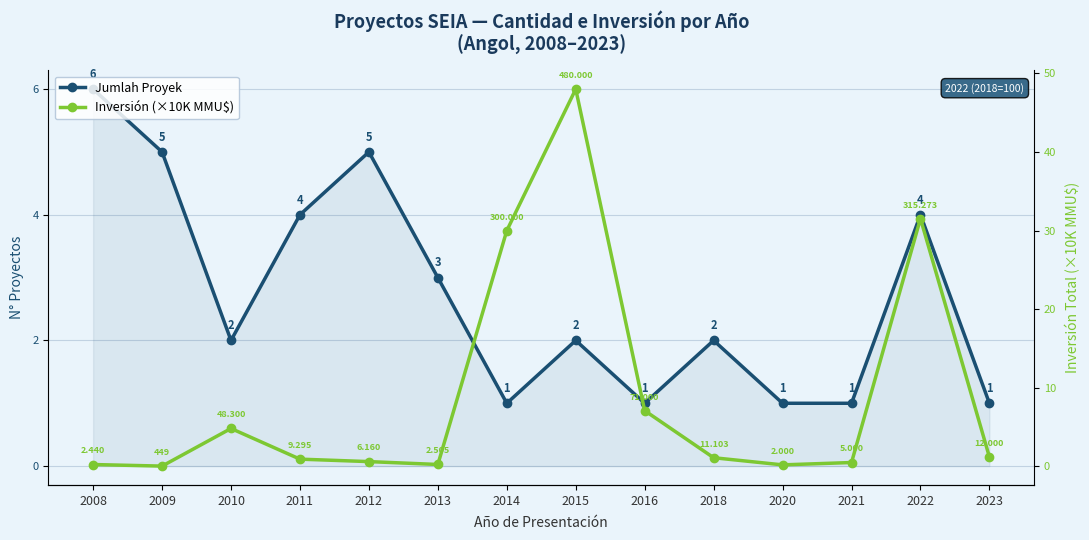

What is the spread (max minus min) of values at 2010?

2.8